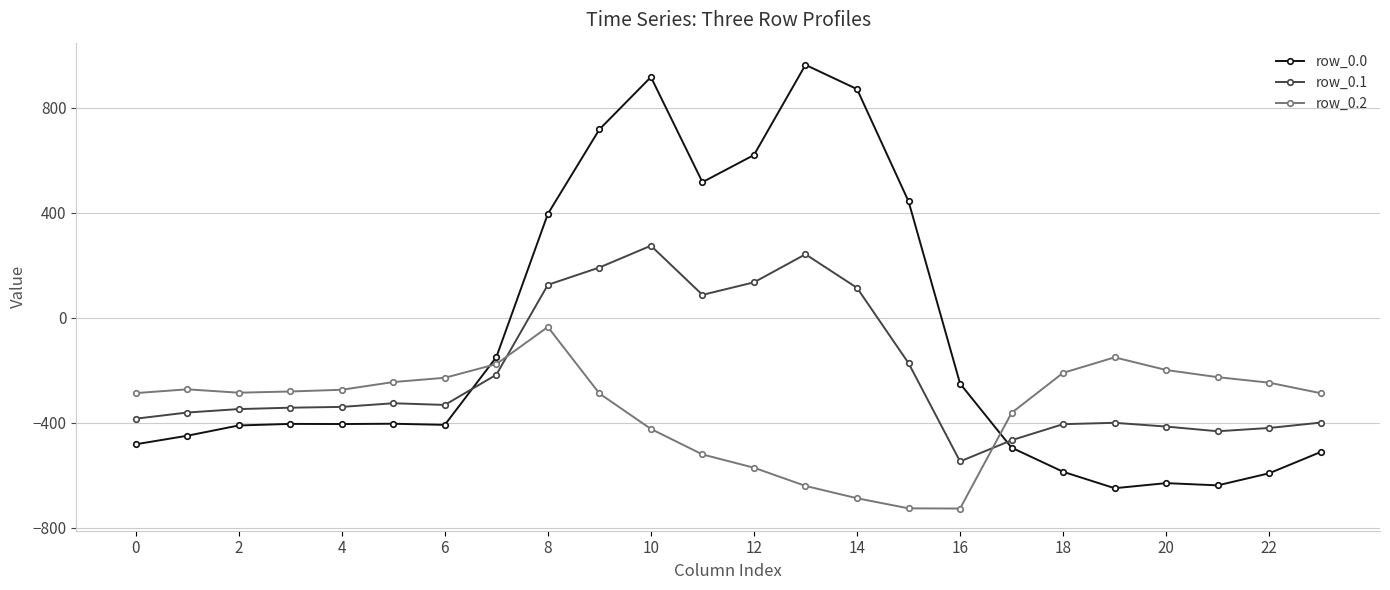

What is the value of the row_0.1 point at the 3rd from the left?

-347.9